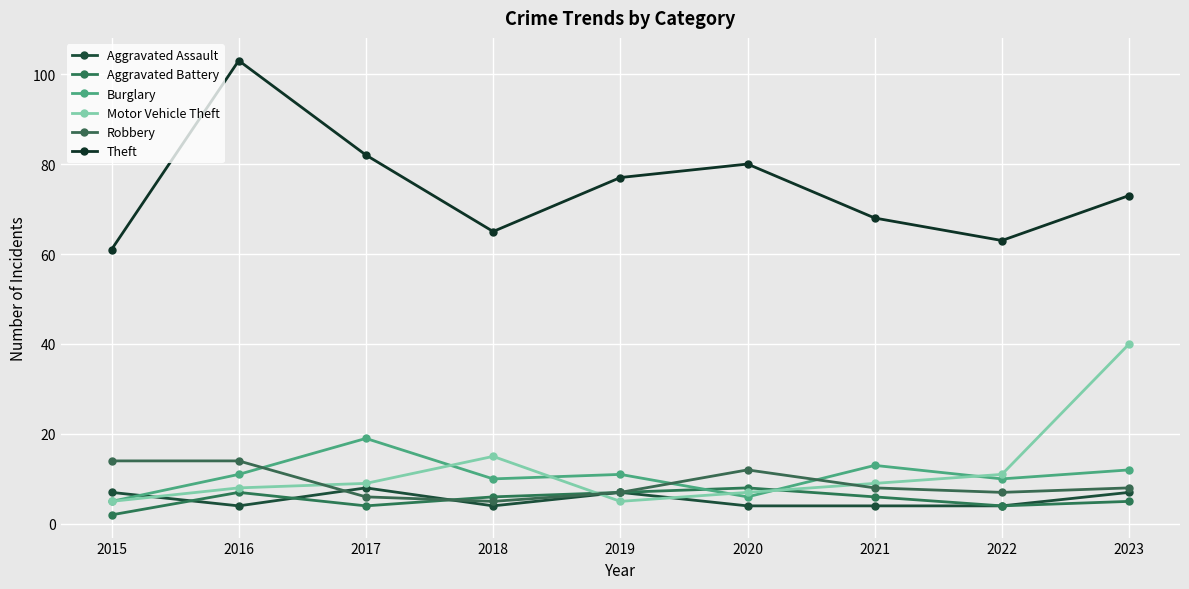

True or false: Motor Vehicle Theft and Aggravated Assault intersect in this chart.

True